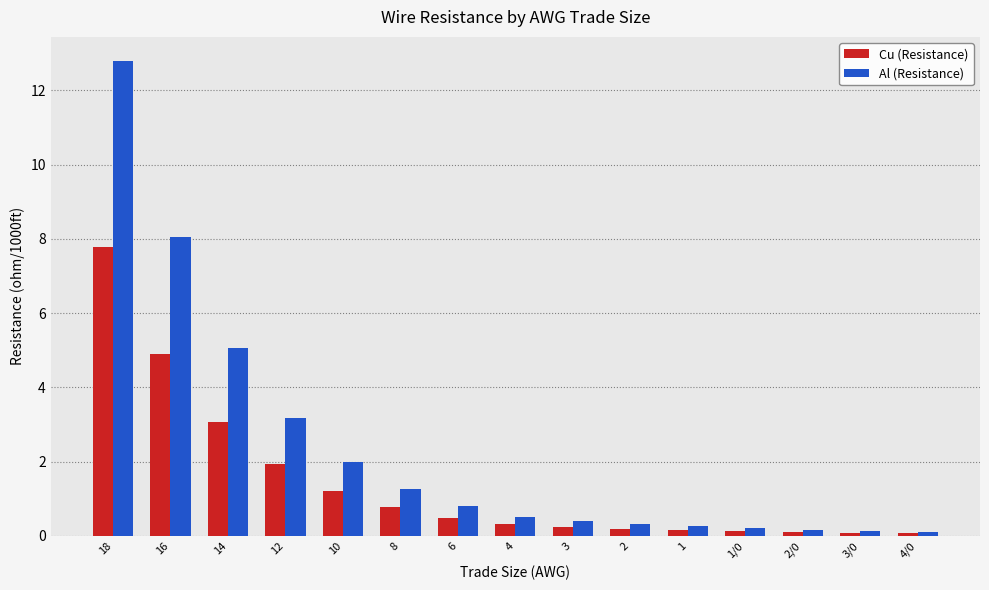

What is the label of the 12th bar from the left?

1/0